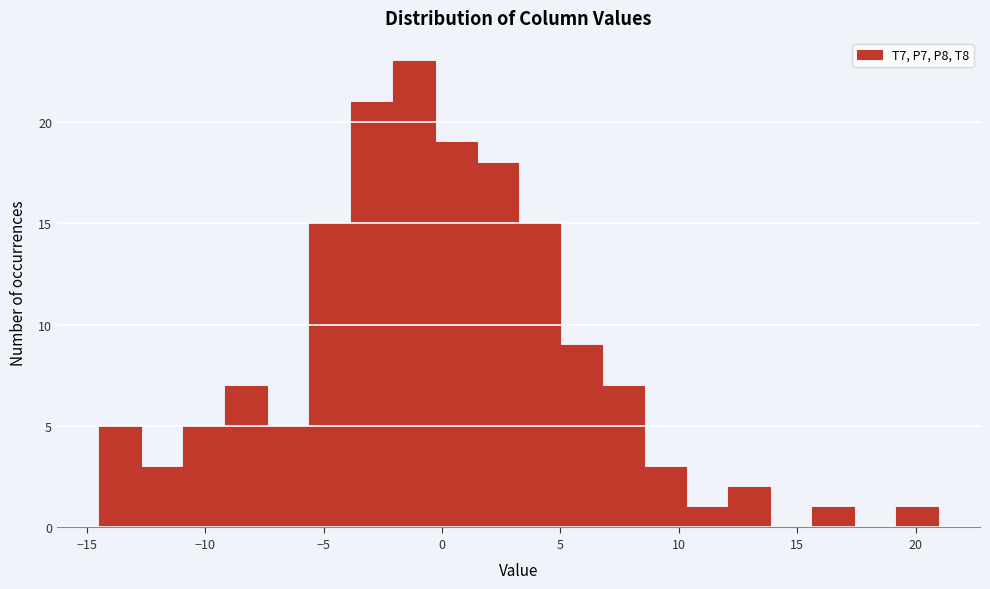

Read against the x-axis, roughly where is the centre of the tallest bar?

-1.0